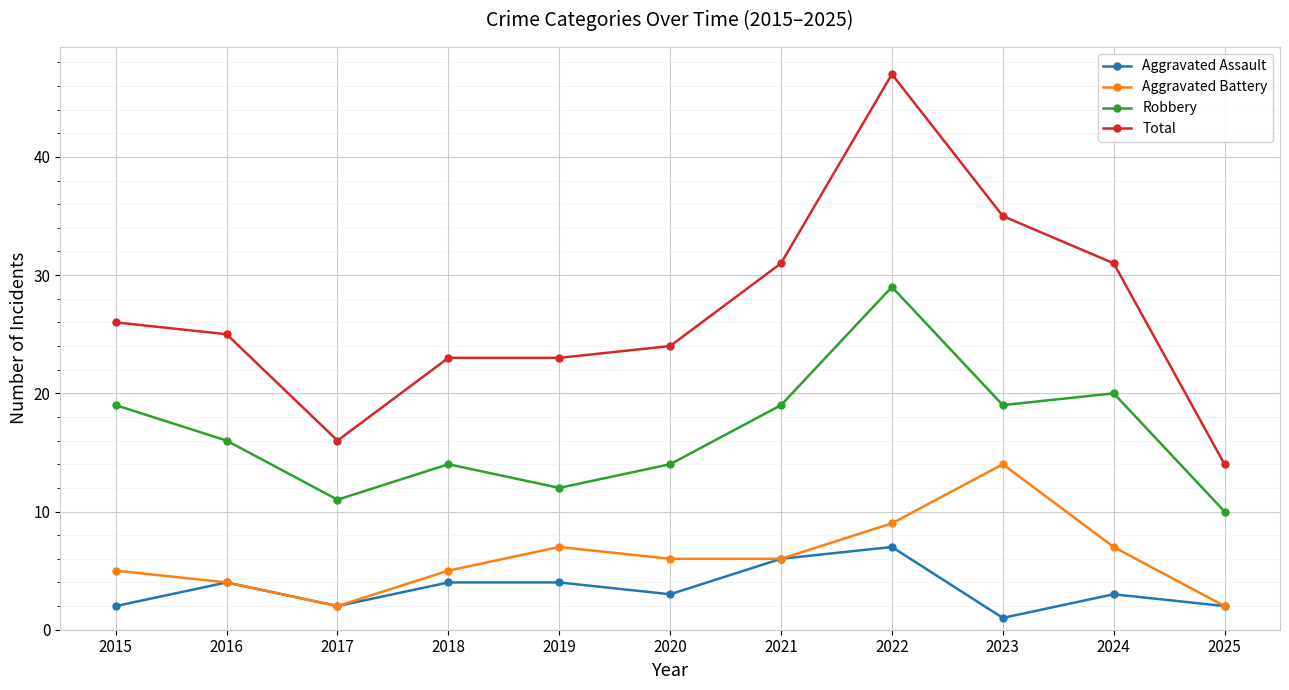

Is the value of Total at 2022 greater than the value of Robbery at 2023?

Yes